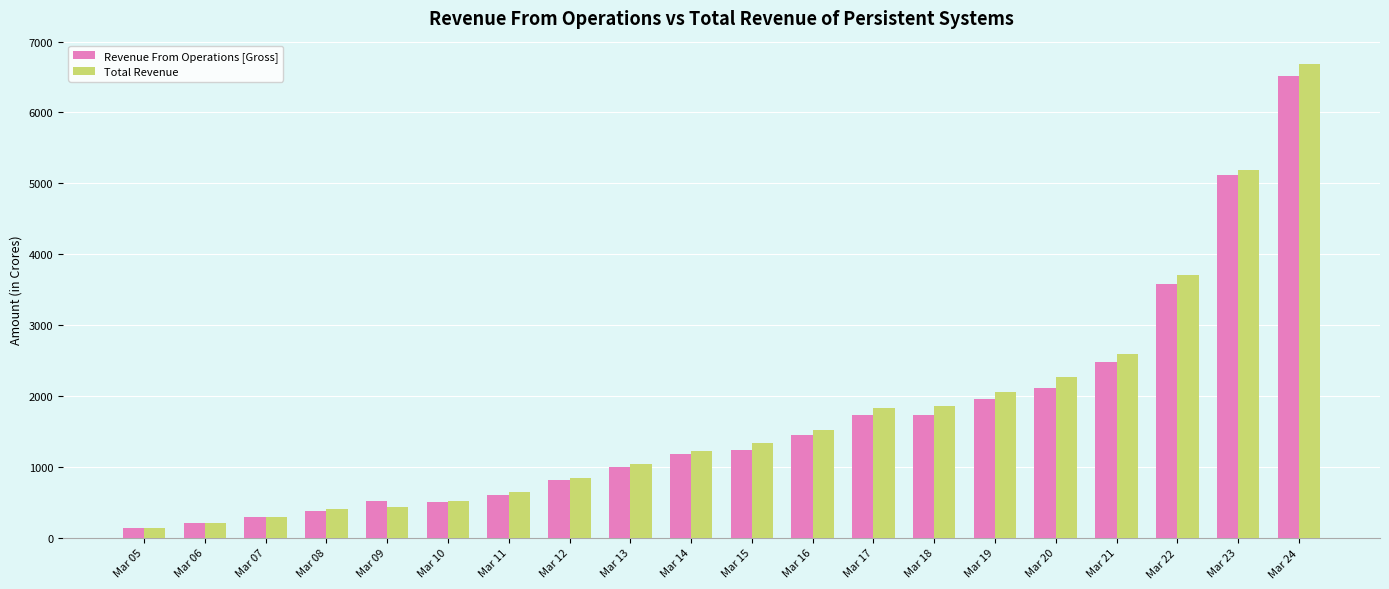

At how many categories does at least one series exceed 2839?

3